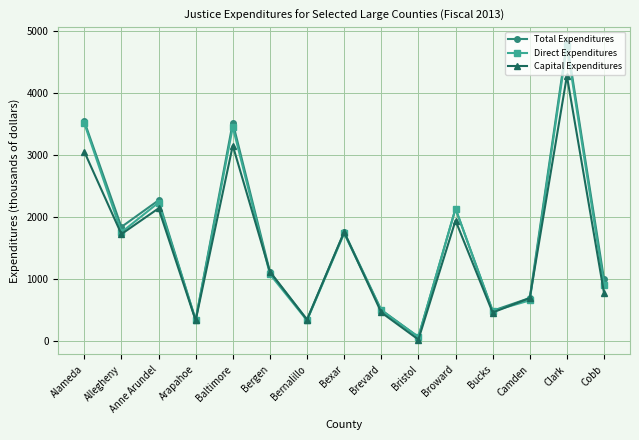

What are all the series names shown in the legend?

Total Expenditures, Direct Expenditures, Capital Expenditures